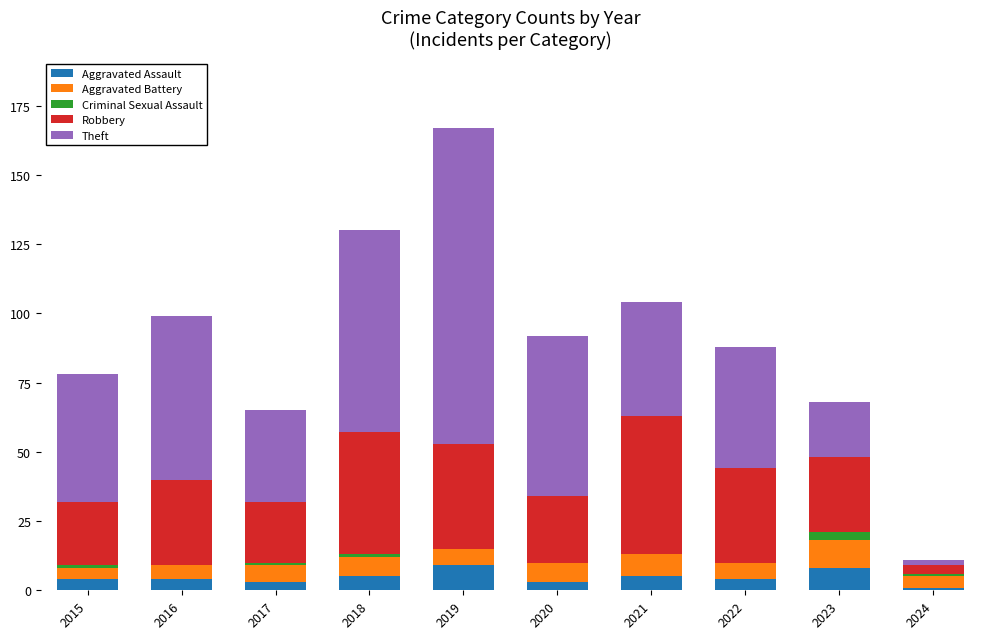

What are all the series names shown in the legend?

Aggravated Assault, Aggravated Battery, Criminal Sexual Assault, Robbery, Theft